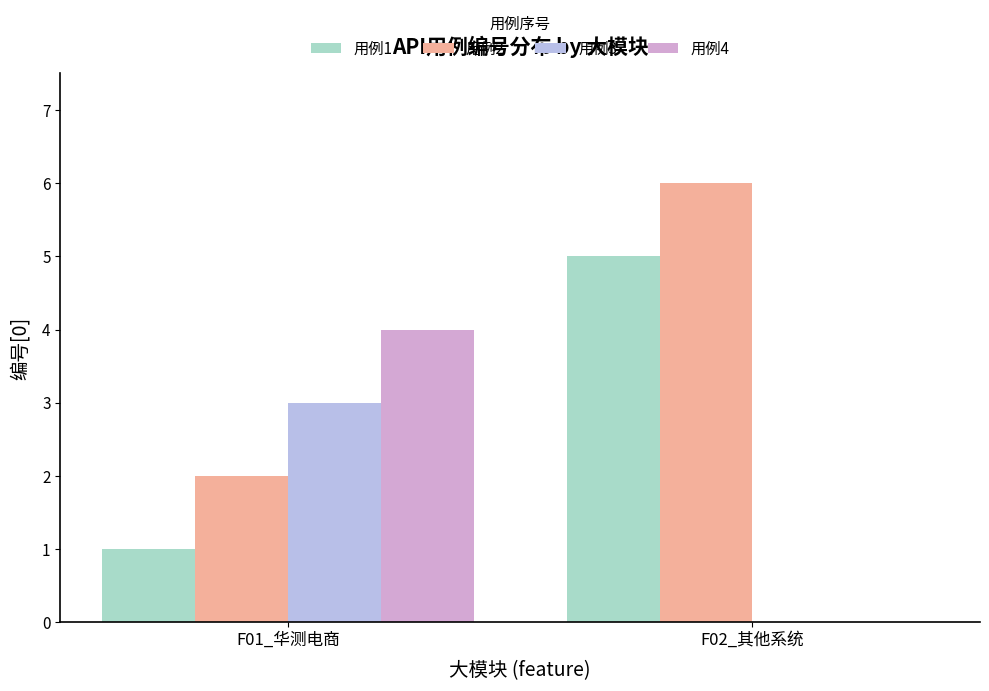

What is the difference between the 用例4 values at F01_华测电商 and F02_其他系统?

4